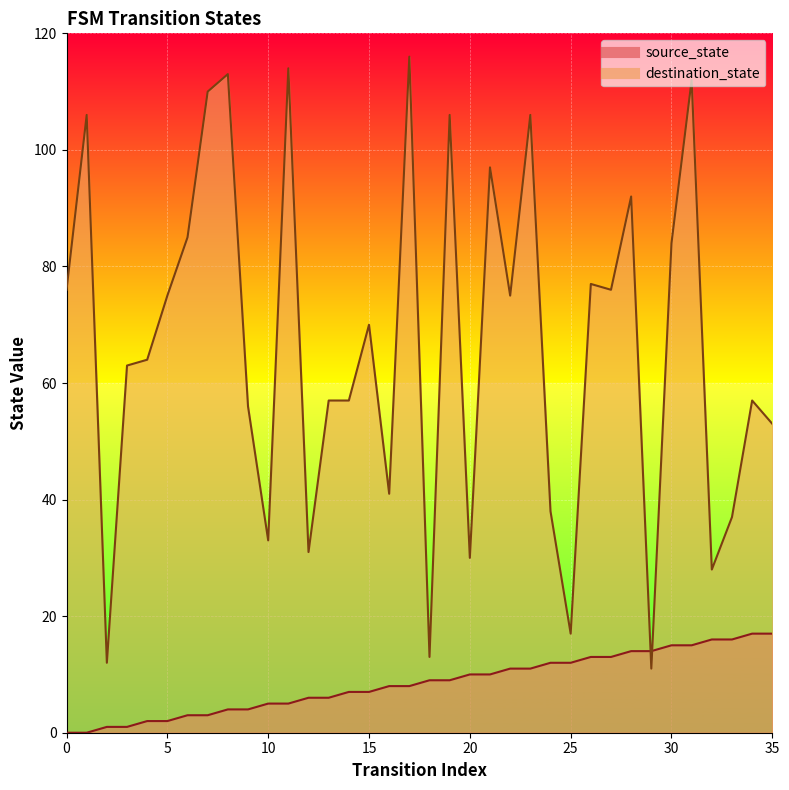

How many series are shown in this chart?

2